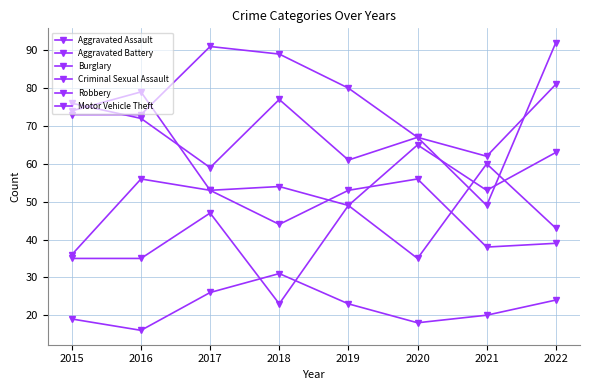

Reading left to right, what are all the values shown in this chart?

Aggravated Assault: 2015=35	2016=35	2017=47	2018=23	2019=49	2020=35	2021=60	2022=43
Aggravated Battery: 2015=36	2016=56	2017=53	2018=44	2019=53	2020=56	2021=38	2022=39
Burglary: 2015=73	2016=73	2017=91	2018=89	2019=80	2020=67	2021=62	2022=81
Criminal Sexual Assault: 2015=19	2016=16	2017=26	2018=31	2019=23	2020=18	2021=20	2022=24
Robbery: 2015=74	2016=79	2017=53	2018=54	2019=49	2020=65	2021=53	2022=63
Motor Vehicle Theft: 2015=76	2016=72	2017=59	2018=77	2019=61	2020=67	2021=49	2022=92